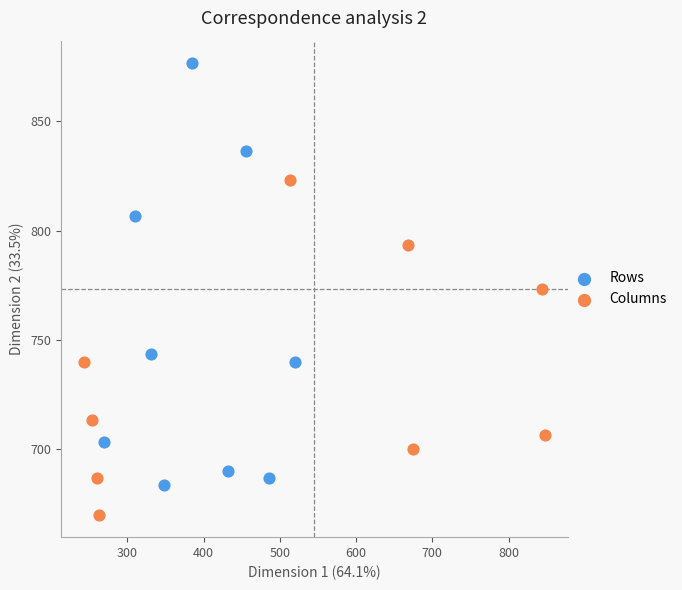

What are all the series names shown in the legend?

Rows, Columns